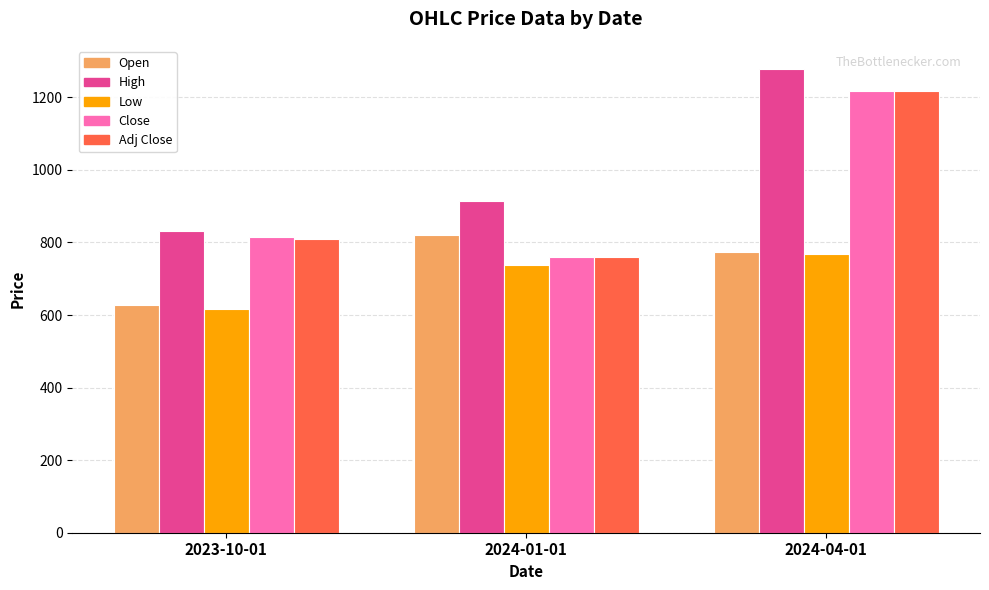

The value of Adj Close at 2023-10-01 is 809.8. True or false?

True